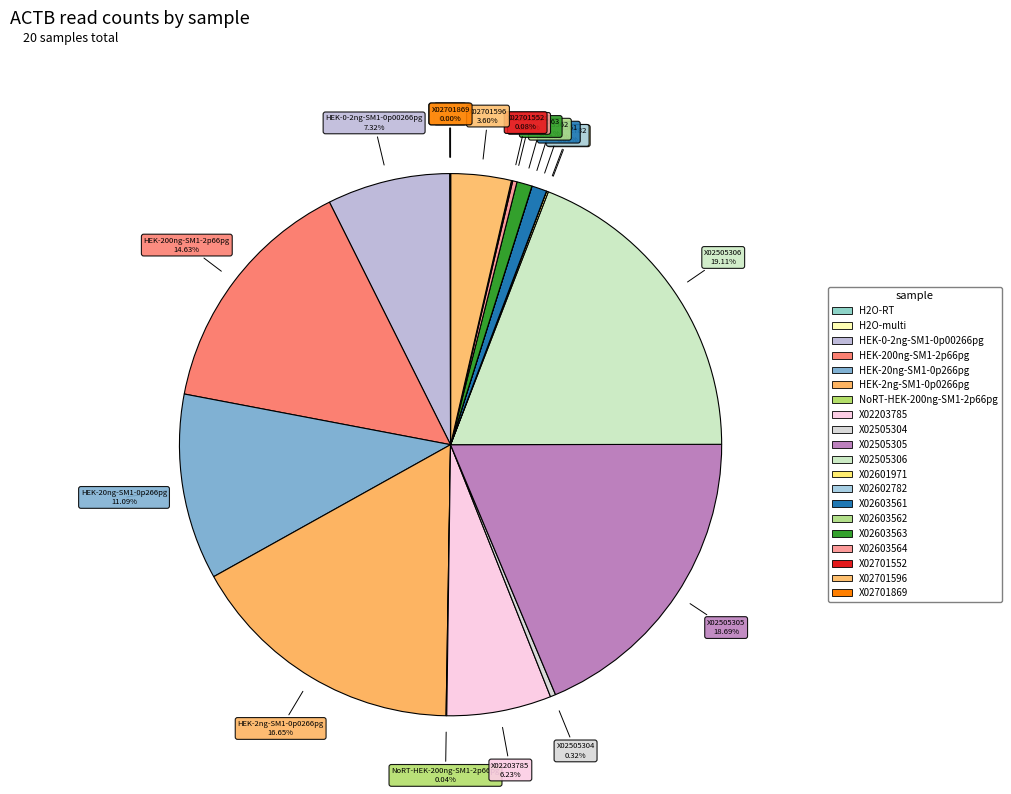

What is the change in value from H2O-multi to HEK-0-2ng-SM1-0p00266pg?

+215298